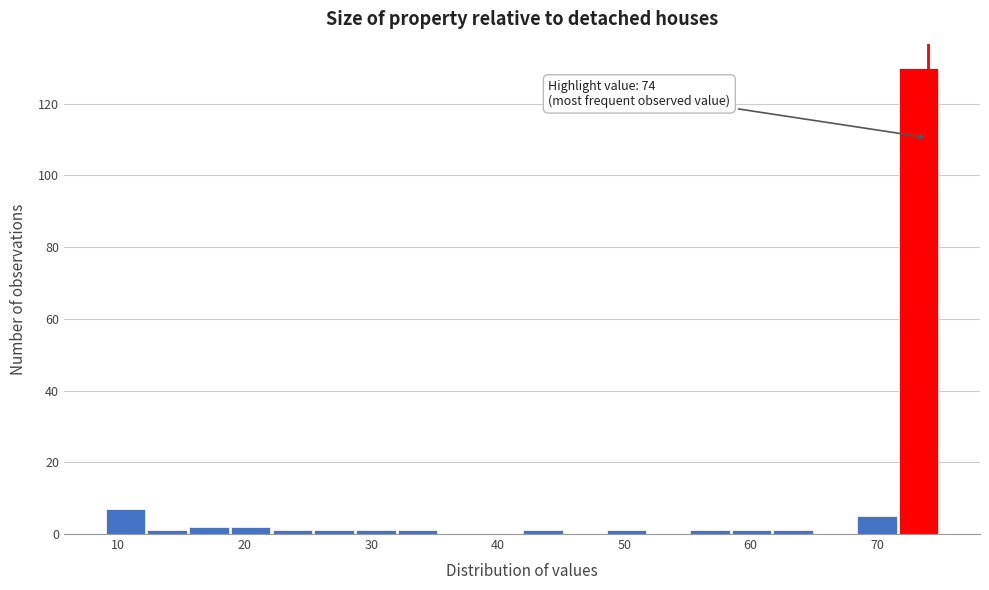

Around what value on the x-axis is the tallest bar? Give the approximate position of its centre, as read against the axis.

73